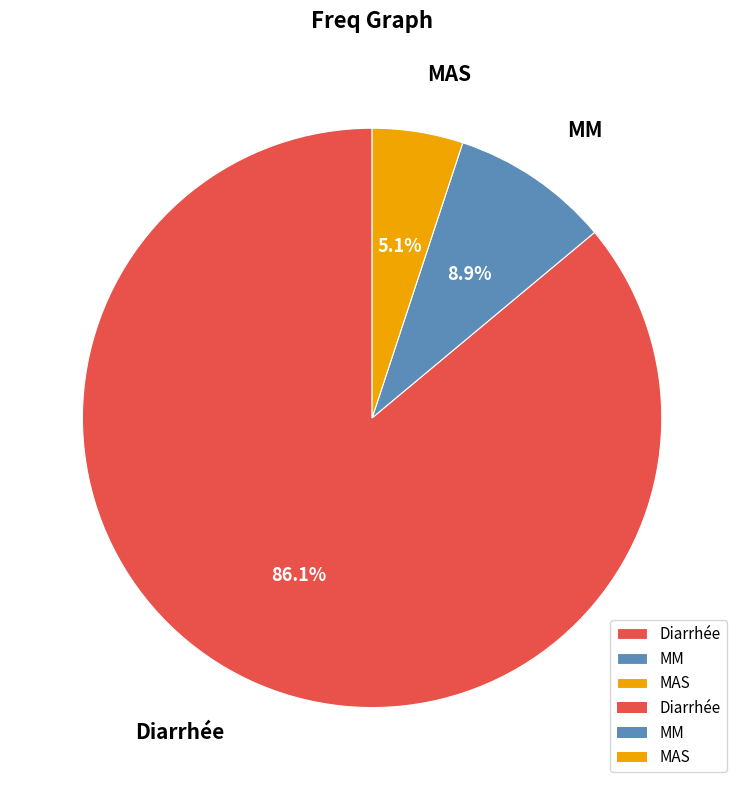

Is it true that Diarrhée is 95% of the pie?

False